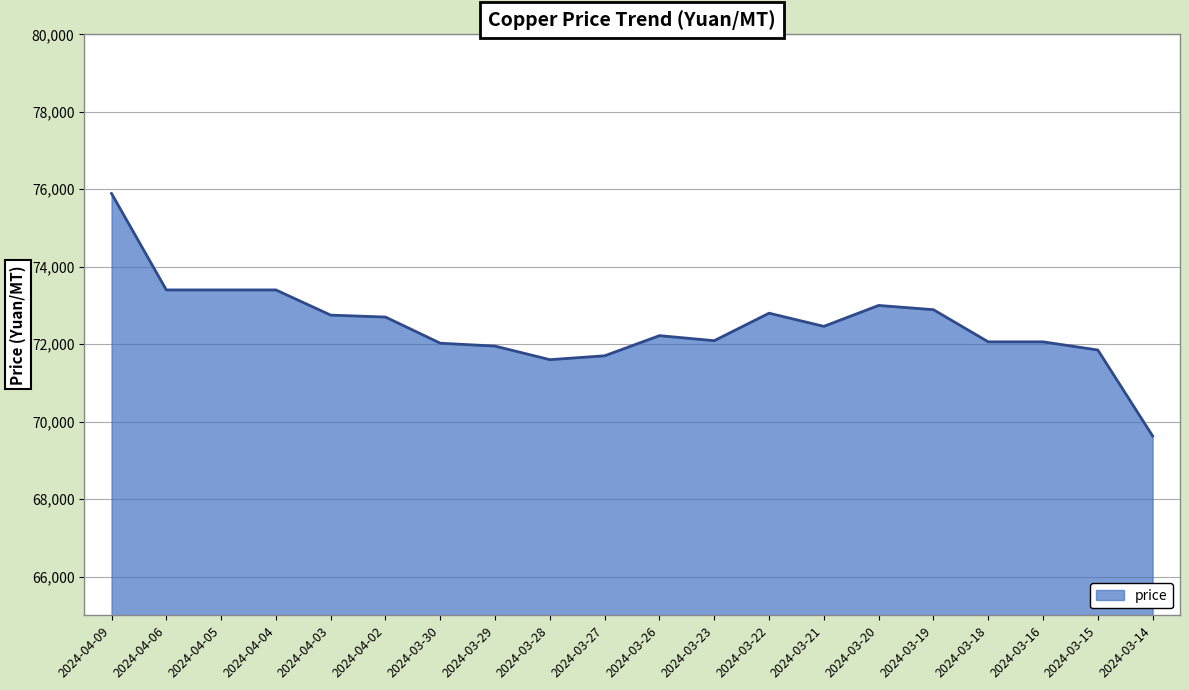

What is the greatest value displayed?

75890